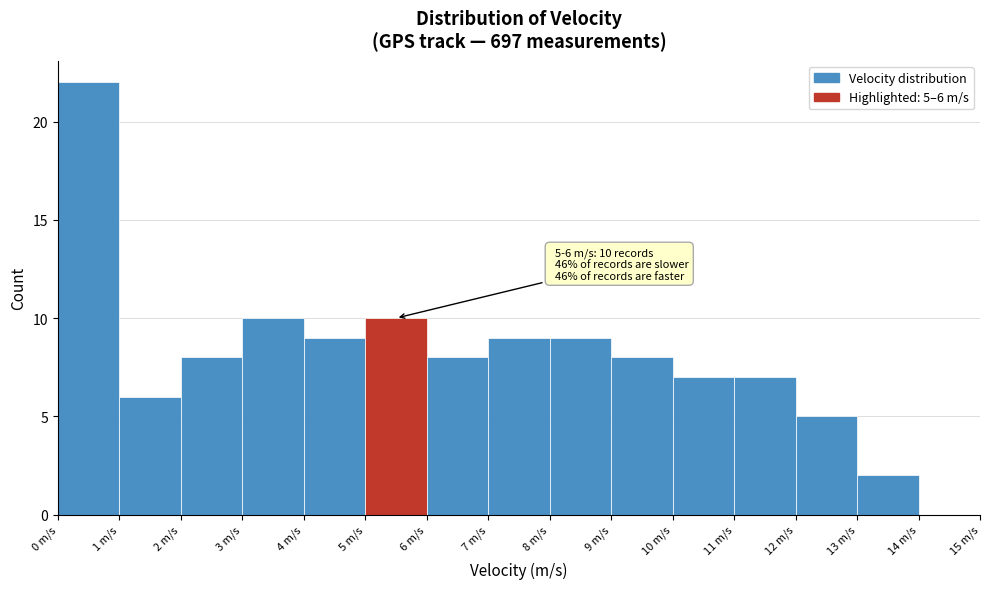

Which range on the x-axis has the tallest bar?

0 to 1